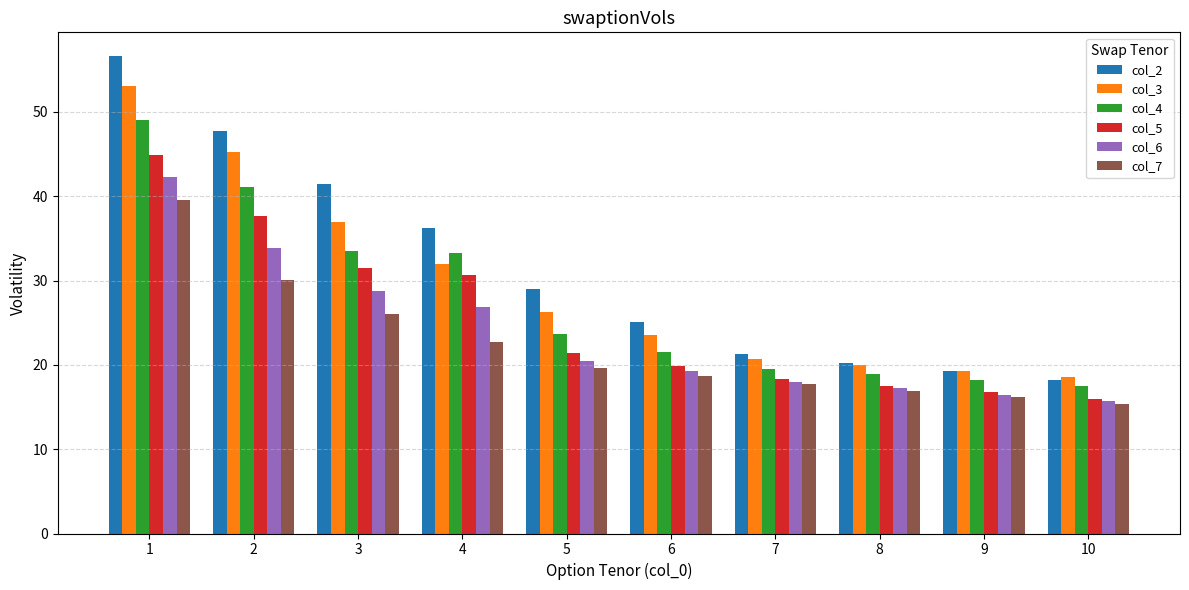

Where is col_3 nearest to the value 35?

3